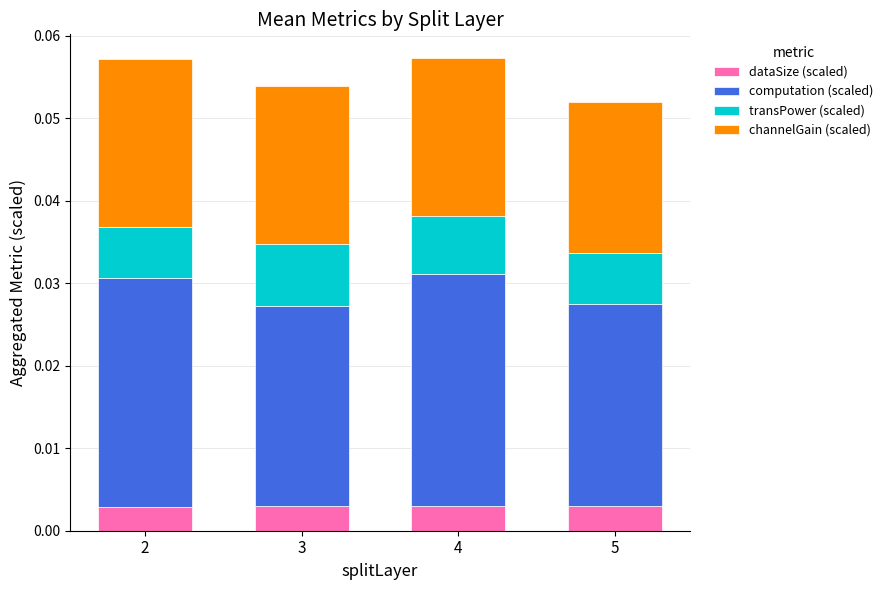

Which has a higher value, 4 or 3?

4